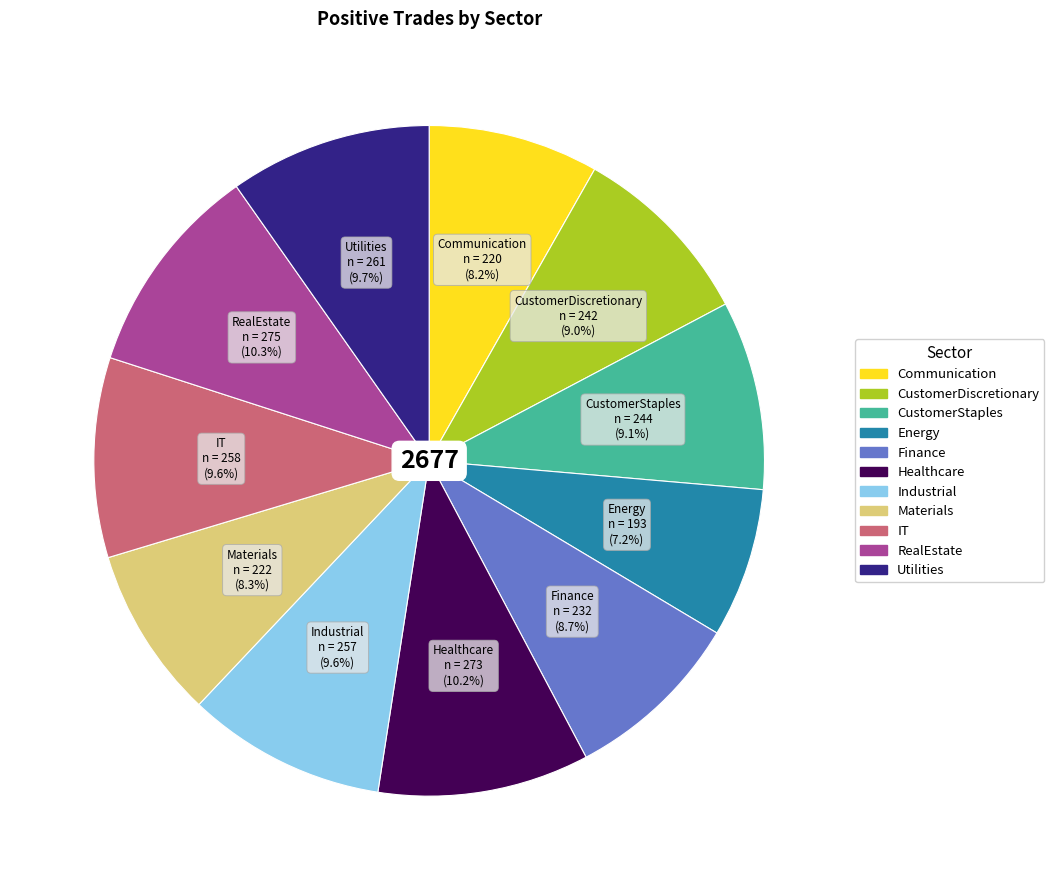

Which category has the smallest portion of the pie?

Energy